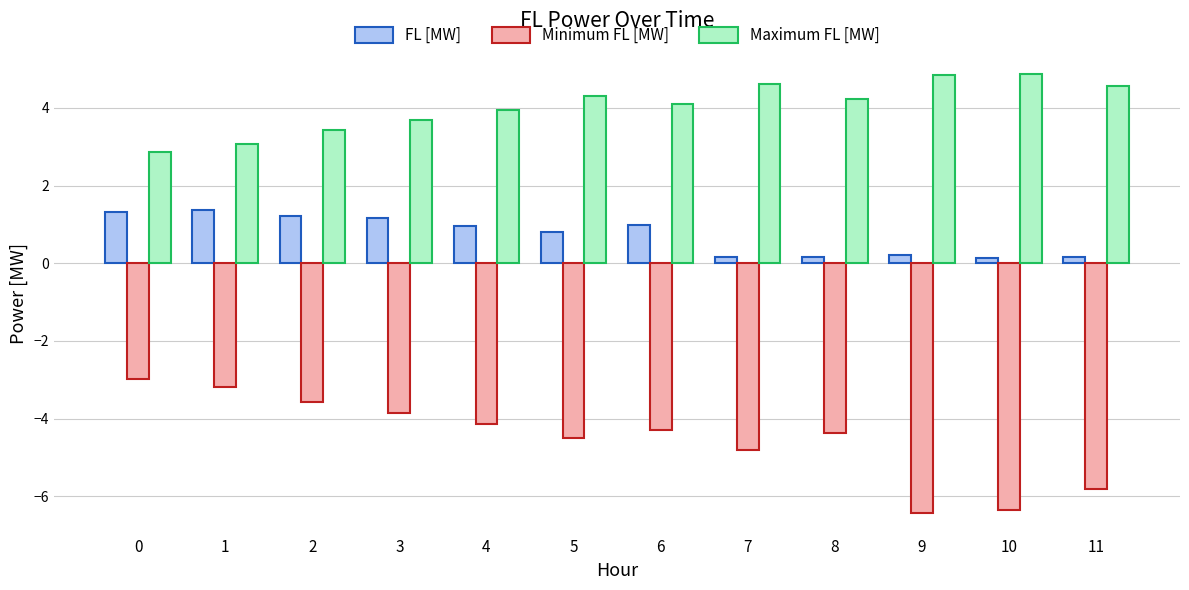

What are all the series names shown in the legend?

FL [MW], Minimum FL [MW], Maximum FL [MW]